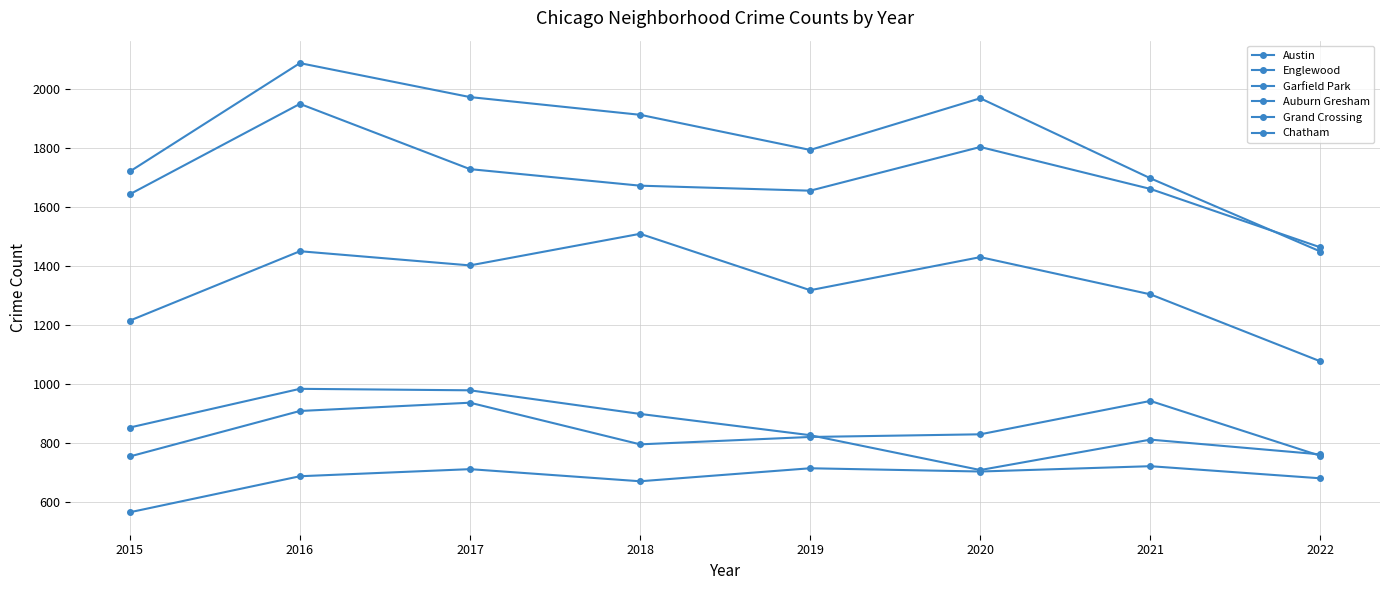

How many data points does each series have?

8